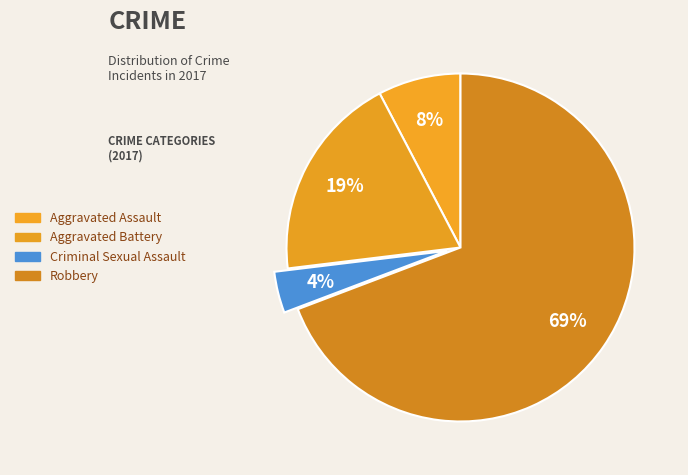

True or false: Criminal Sexual Assault accounts for 4% of the total.

True